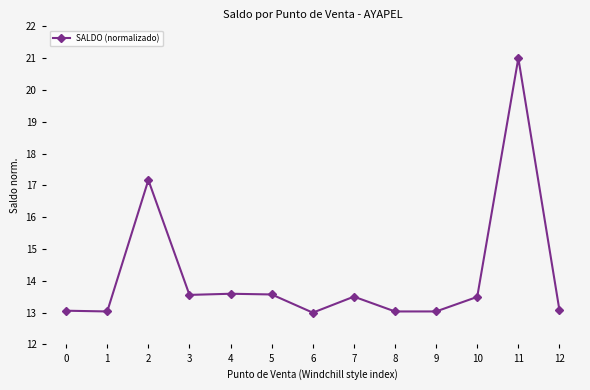

What is the maximum value shown in the chart?

21.0